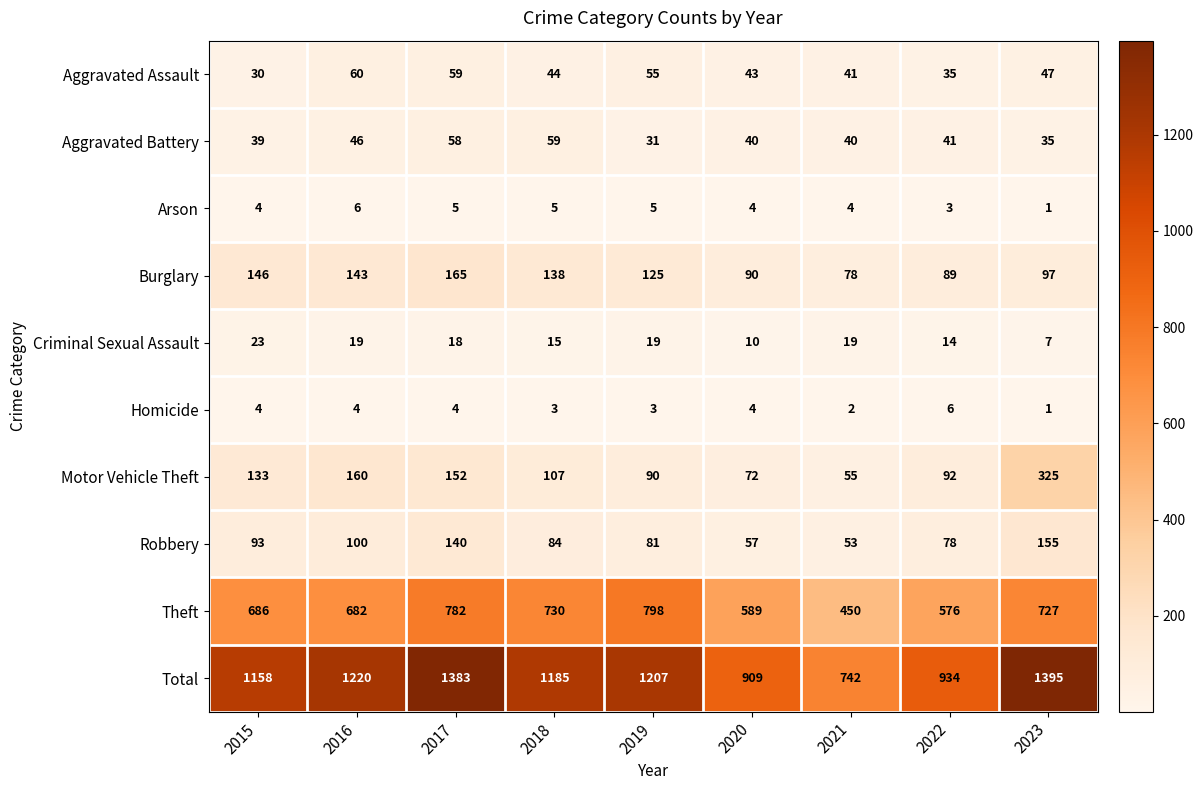

Which series changed the most between 2019 and 2021?

Total